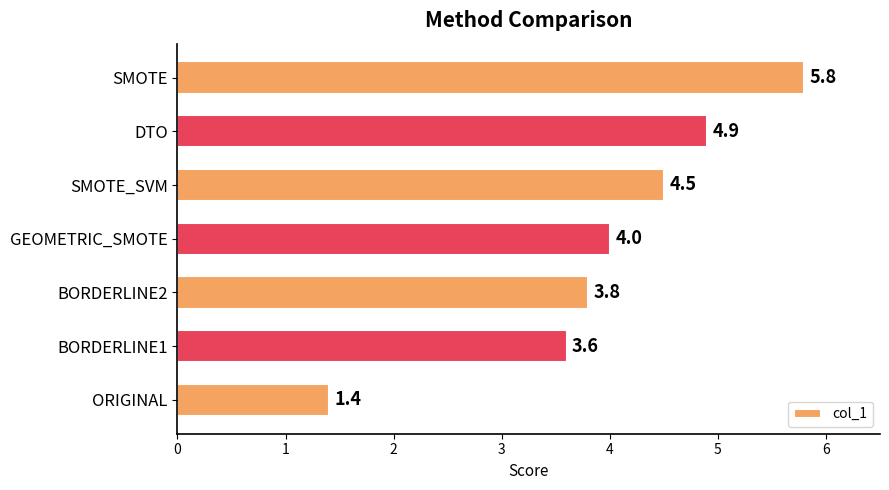

What is the difference between the second highest and second lowest values?

1.3